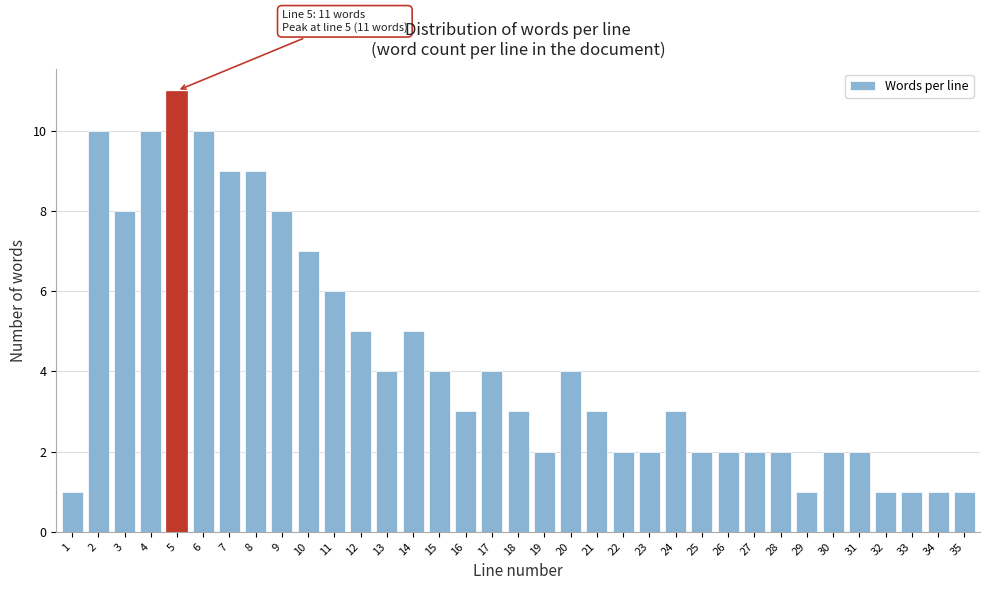

The value at 10 is 9. True or false?

False